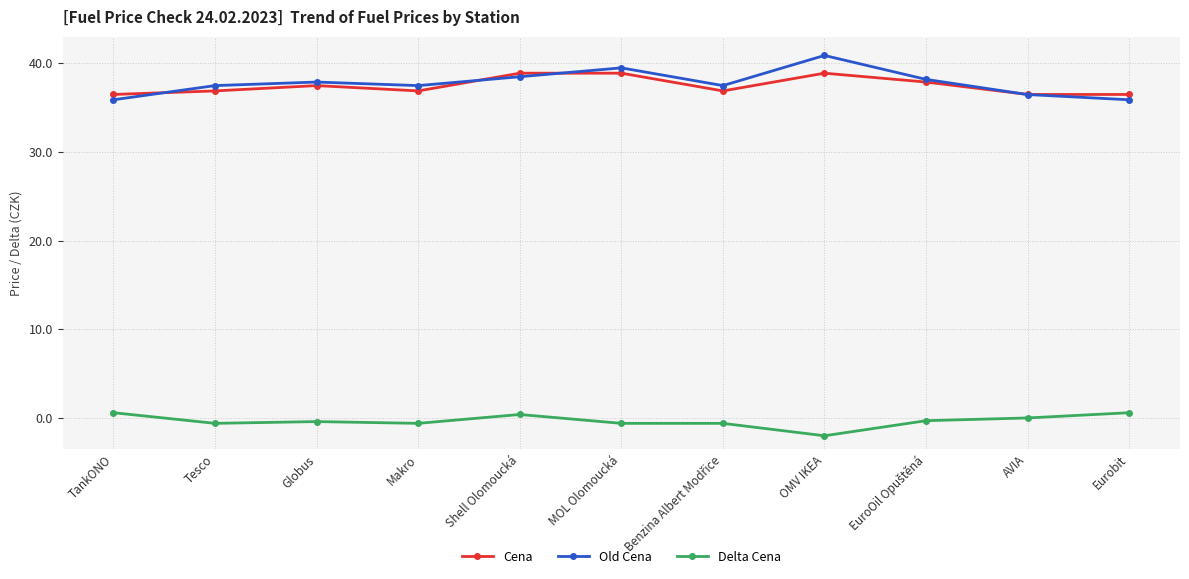

In Old Cena, how many points are higher than both neighbors (excluding endpoints)?

3